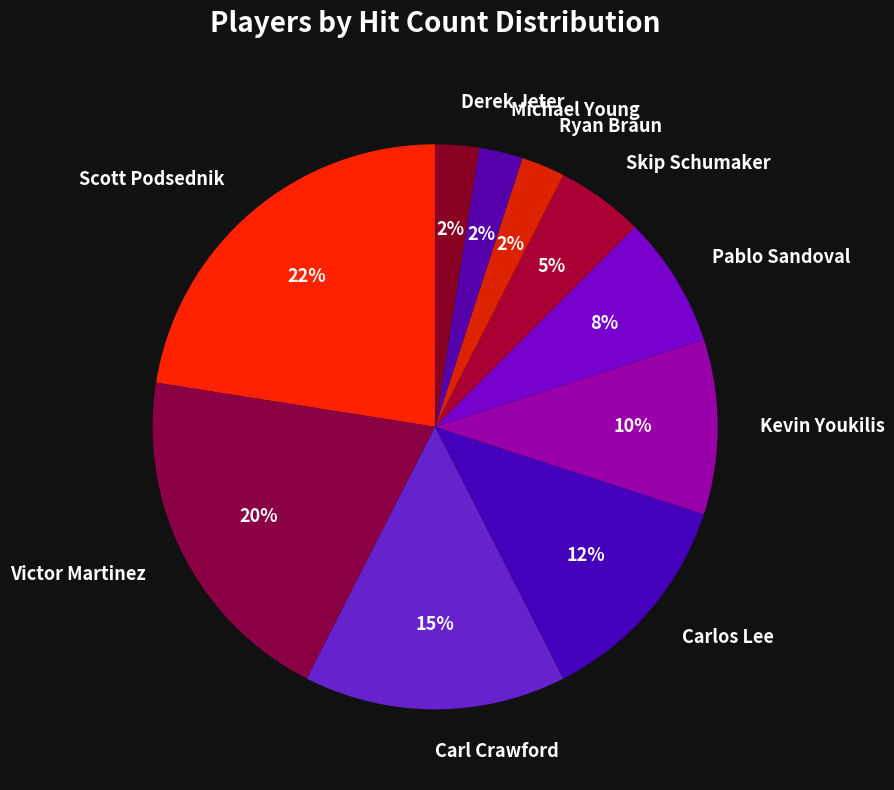

Does Skip Schumaker represent more than half of the total?

No